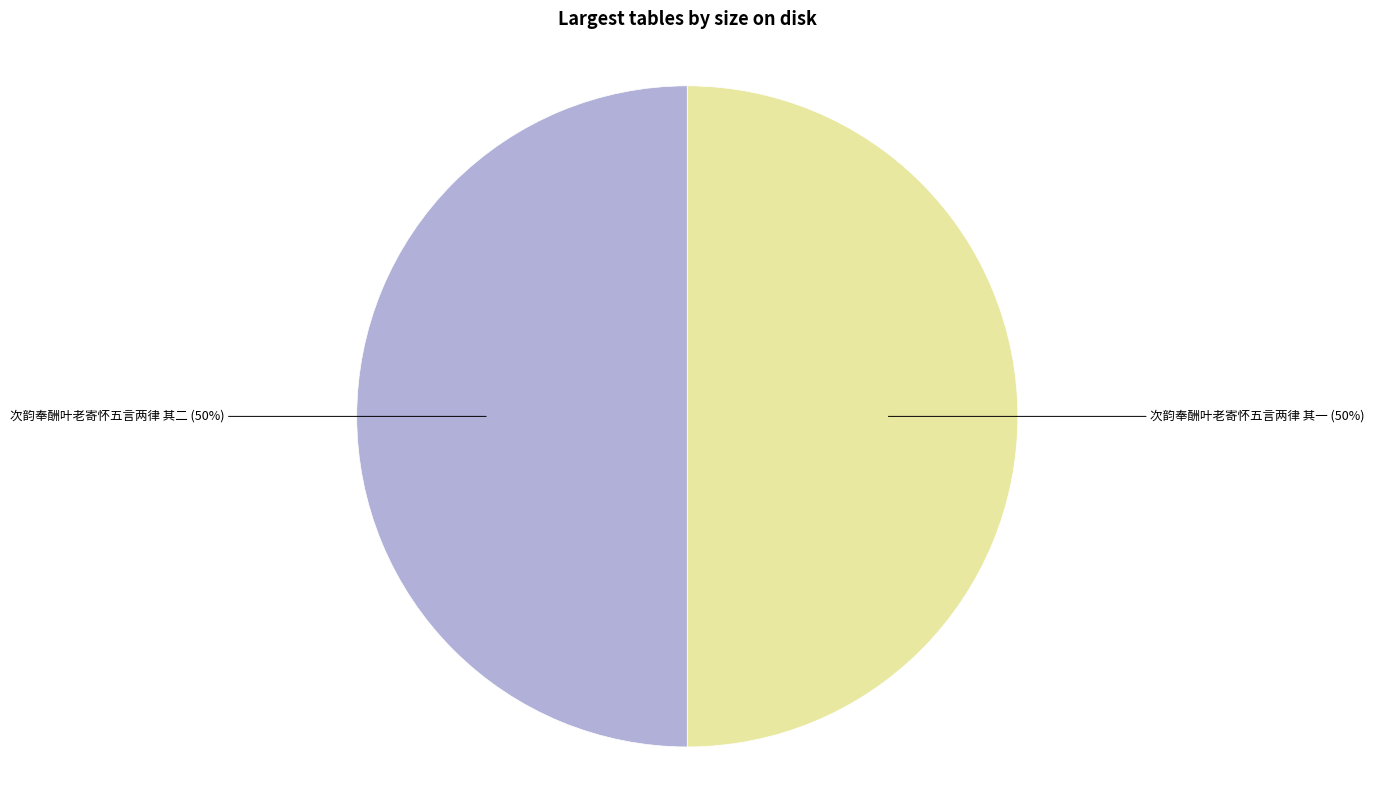

How many segments does this pie chart have?

2